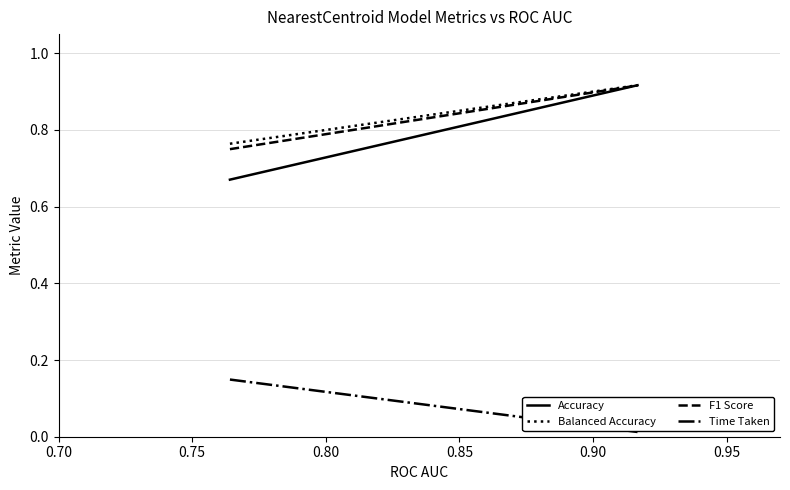

What is the value of the Balanced Accuracy point at the 2nd from the left?

0.9